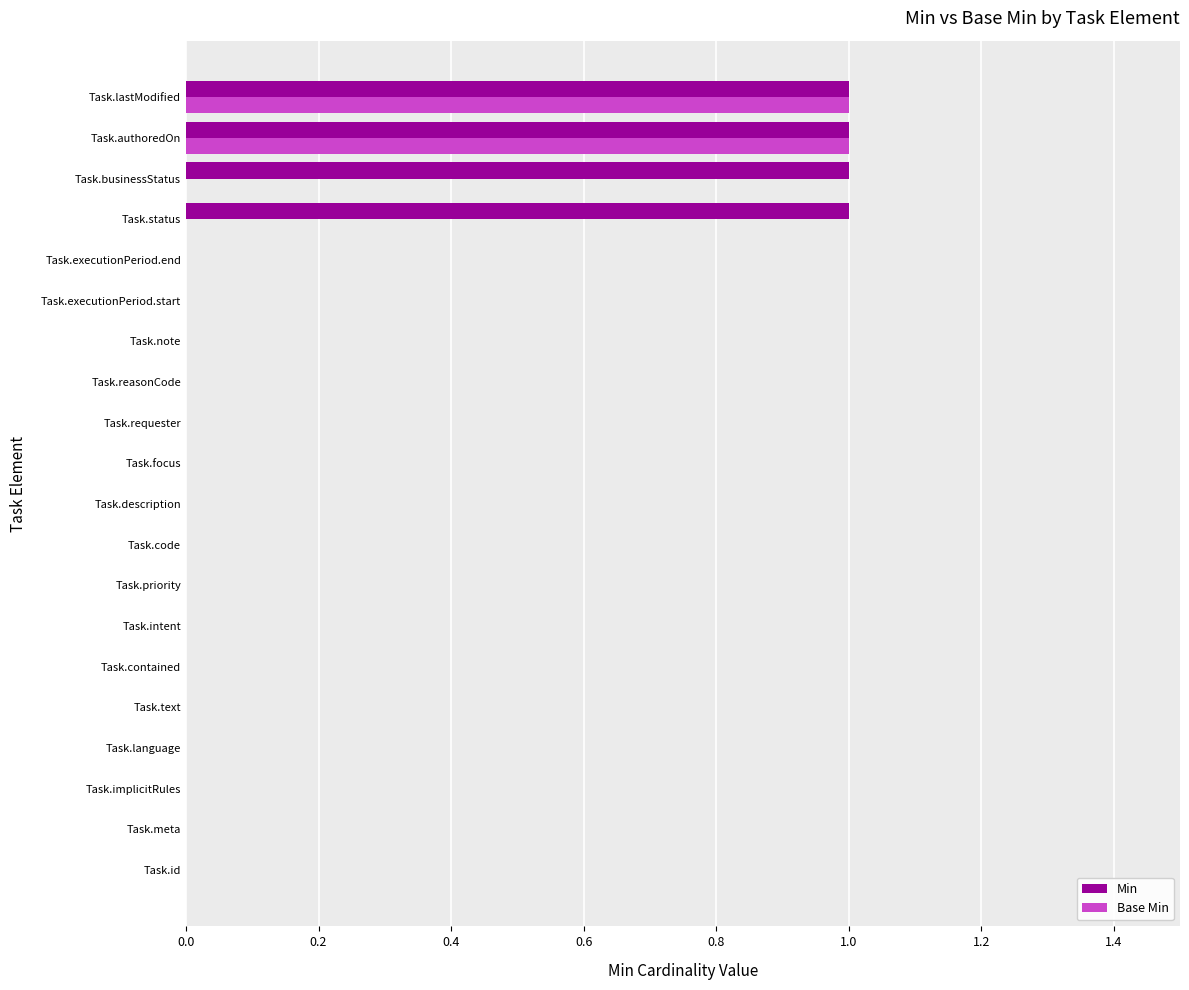

The value of Base Min at Task.language is 0. True or false?

True